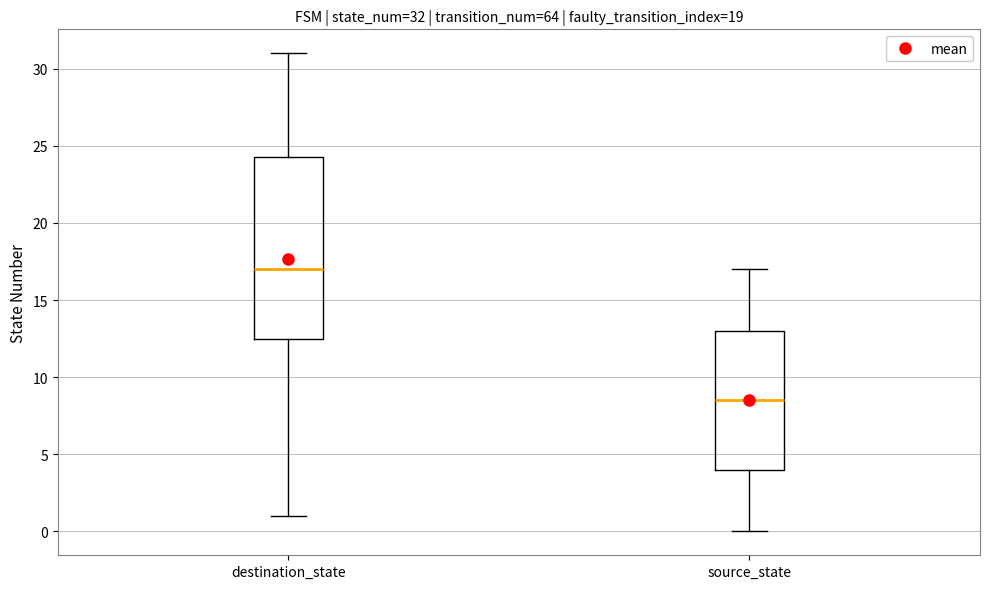

Which box is the tallest, from its lower edge to its upper edge?

destination_state